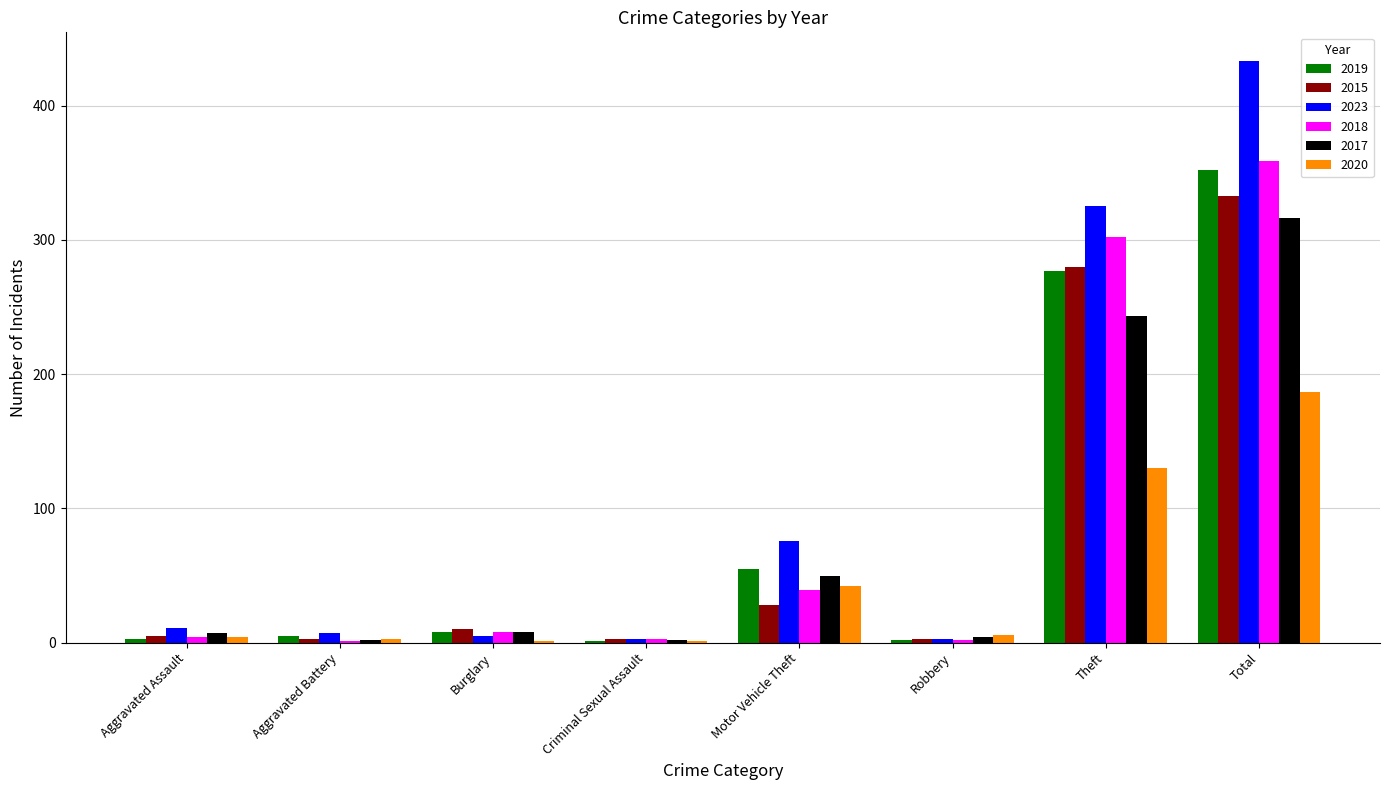

The 2019 series shows 126 at Total. True or false?

False